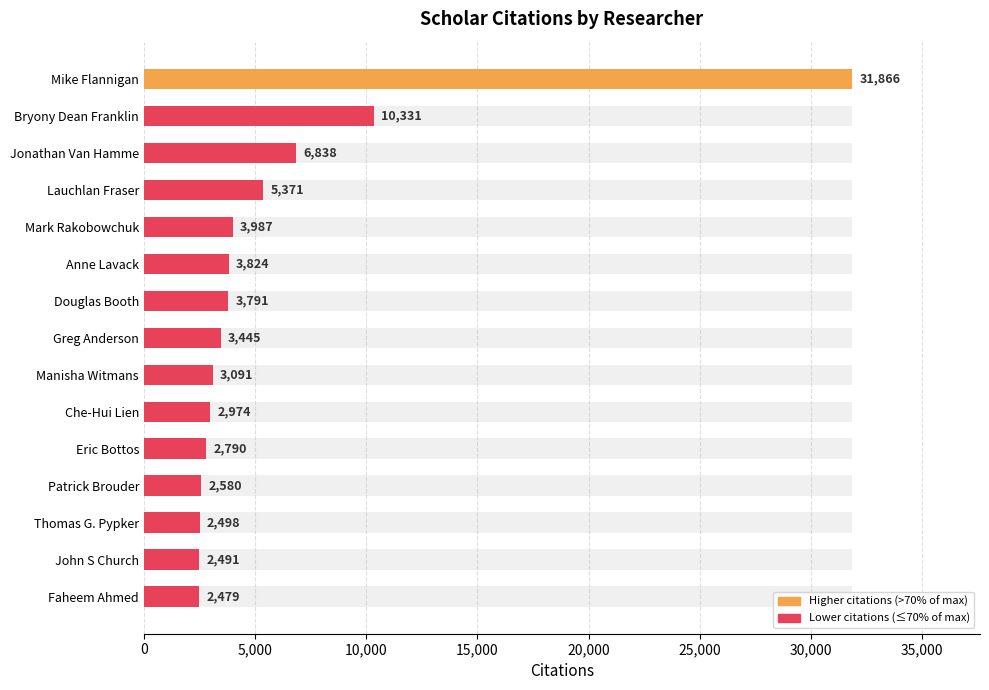

Reading left to right, what are all the values shown in this chart?

31866	10331	6838	5371	3987	3824	3791	3445	3091	2974	2790	2580	2498	2491	2479